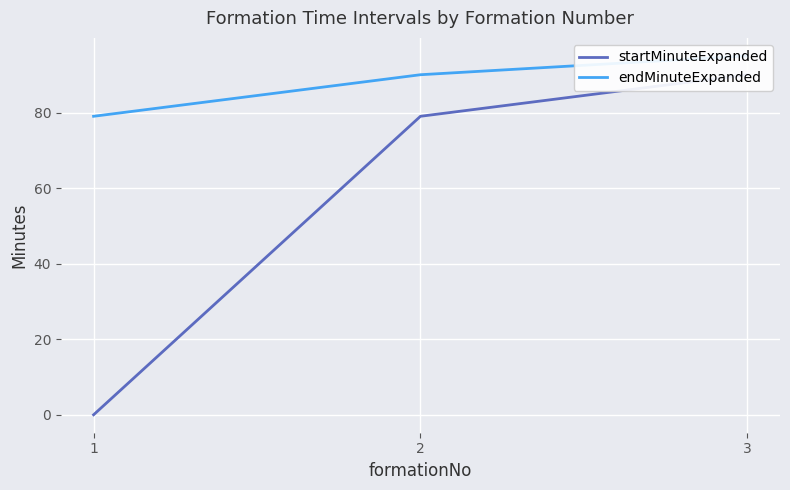

The value of endMinuteExpanded at 1 is 27. True or false?

False